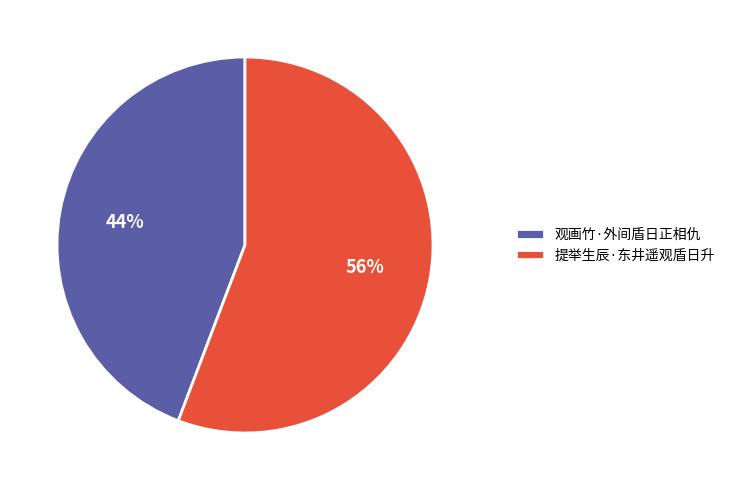

Which has a higher value, 观画竹·外间盾日正相仇 or 提举生辰·东井遥观盾日升?

提举生辰·东井遥观盾日升